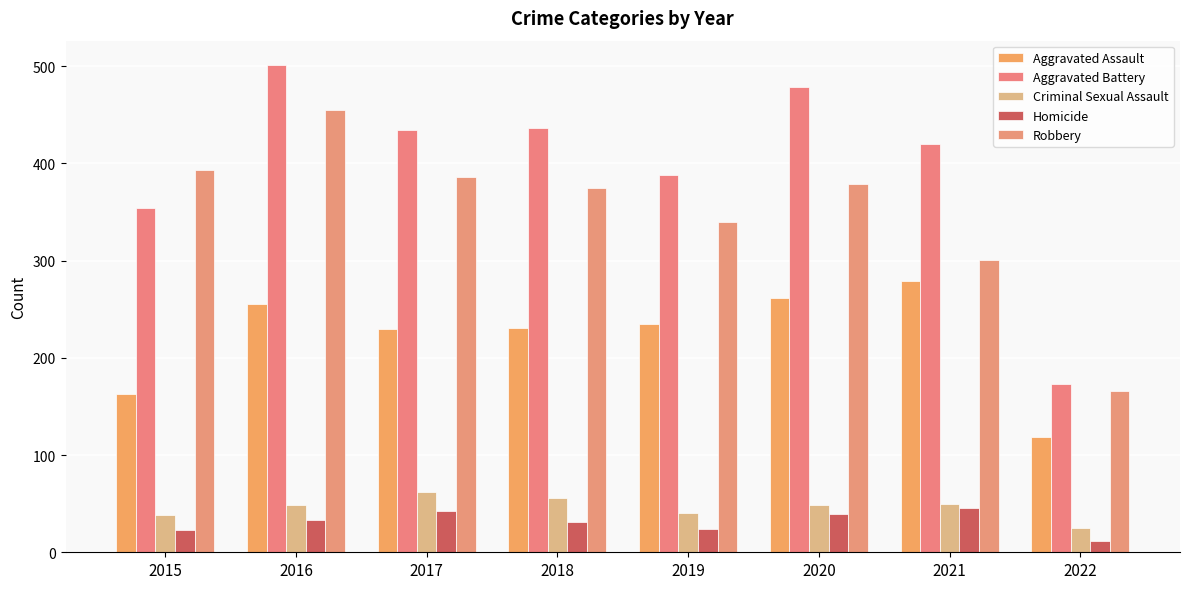

At how many categories does at least one series exceed 375?

7